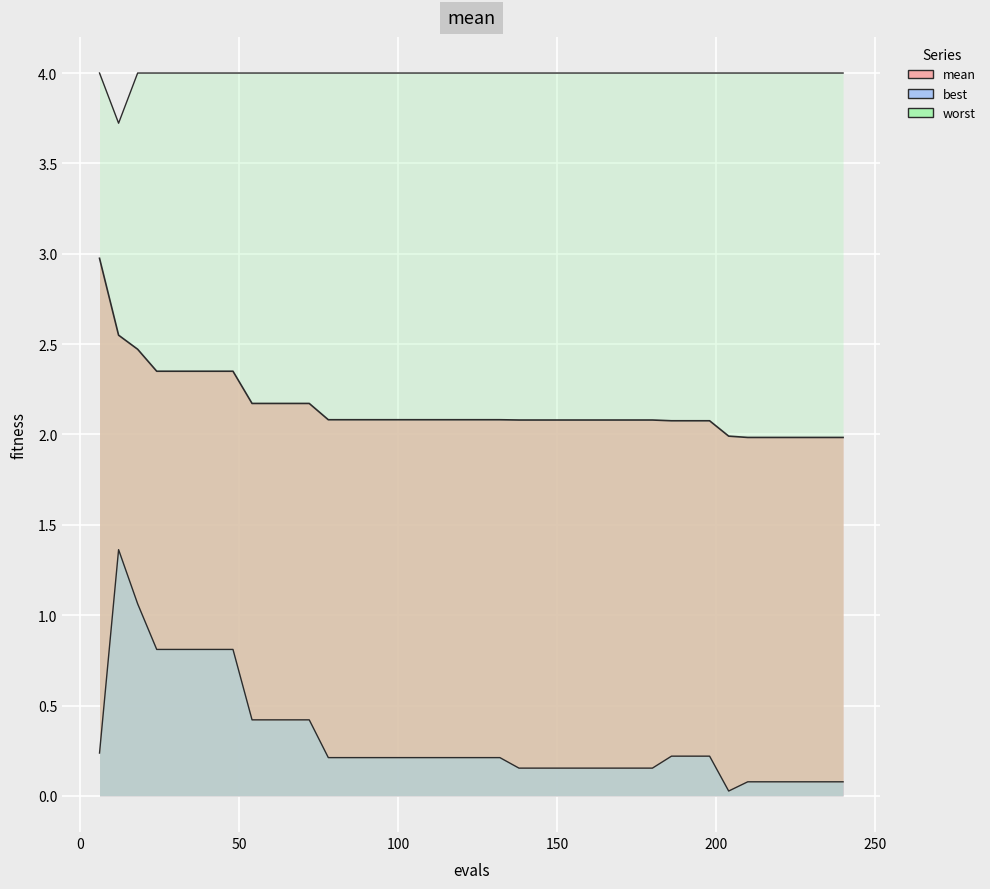

In best, how many points are lower than both neighbors (excluding endpoints)?

1